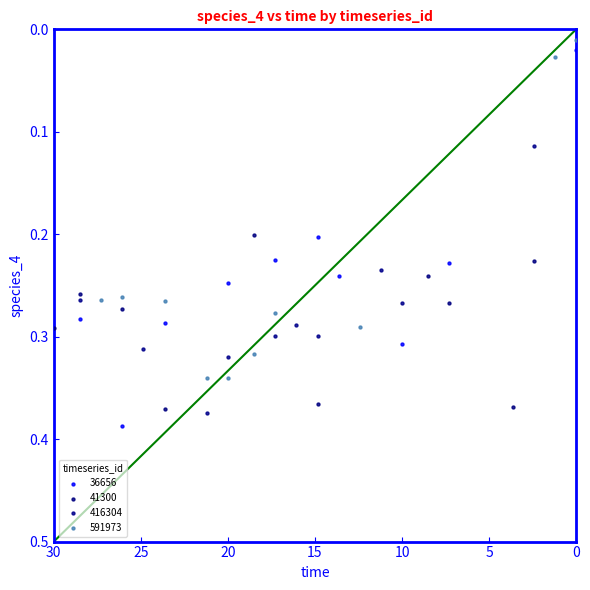

Which series has the largest Y range (max minus min)?

36656